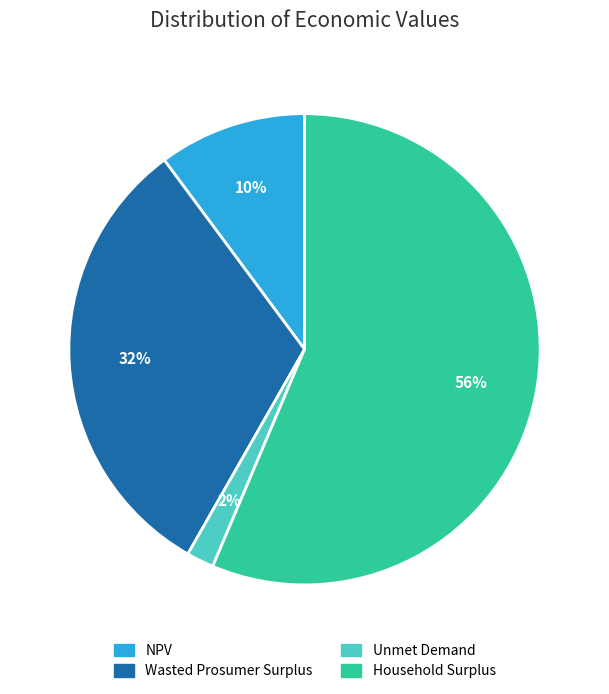

To the nearest percent, what is the difference between the Household Surplus and NPV slice percentages?

46%